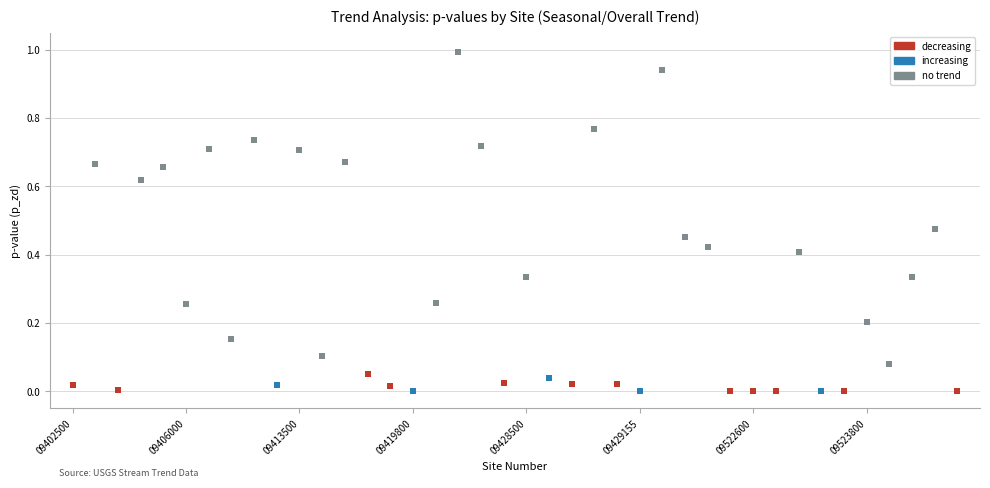

Which series has the largest Y range (max minus min)?

no trend